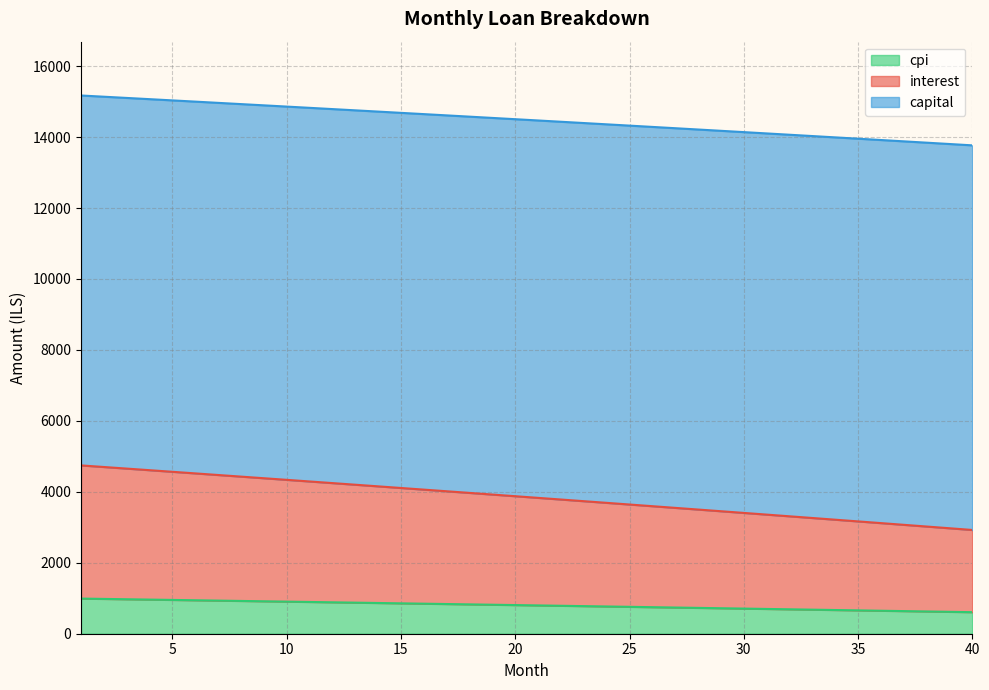

Does the chart have visible grid lines?

Yes